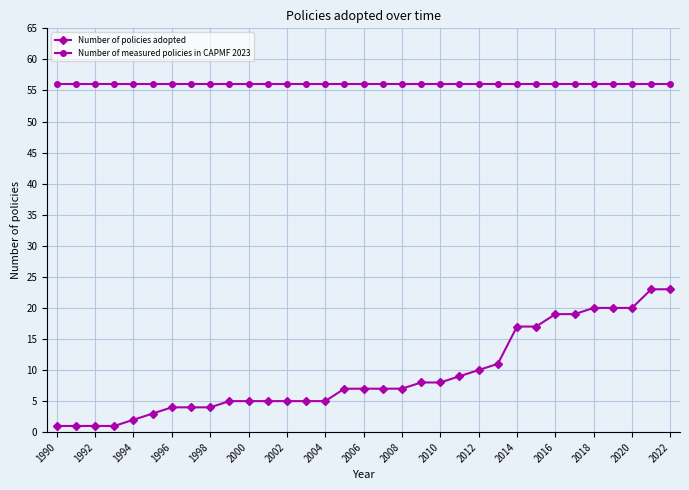

Which series has the largest total across all categories?

Number of measured policies in CAPMF 2023